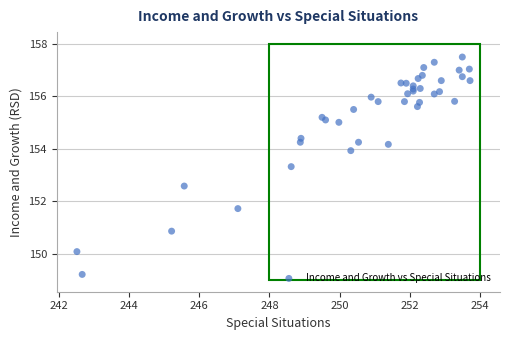

What Y value in the scatter plot is closest to 153?

153.3